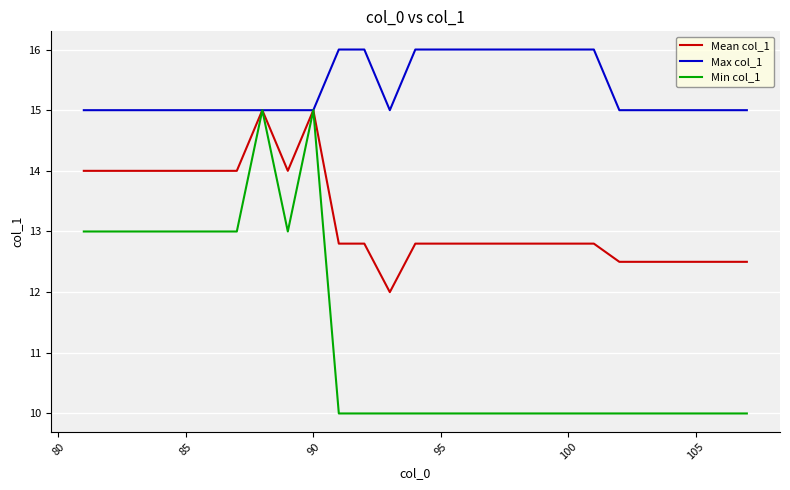

Which series has the largest range (max minus min)?

Min col_1